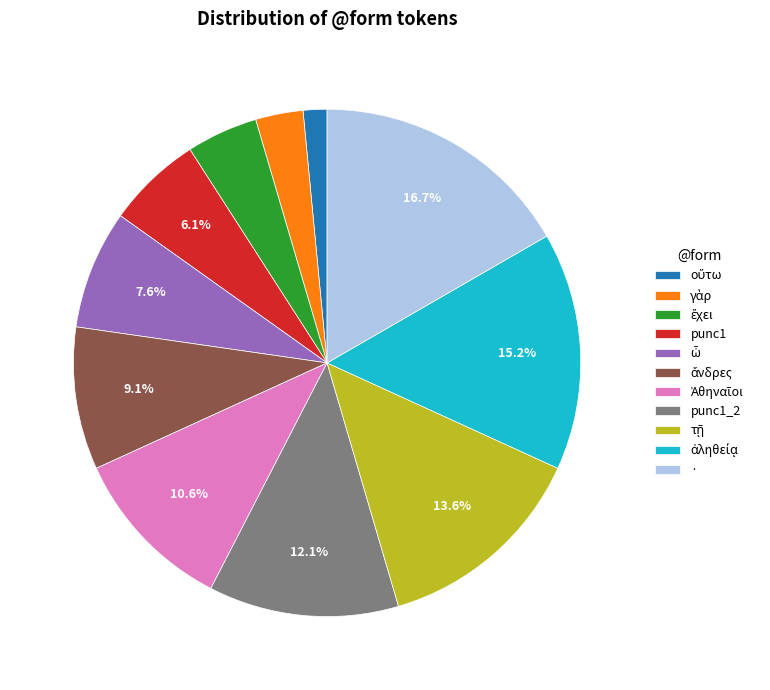

Is there a majority slice in this chart?

No